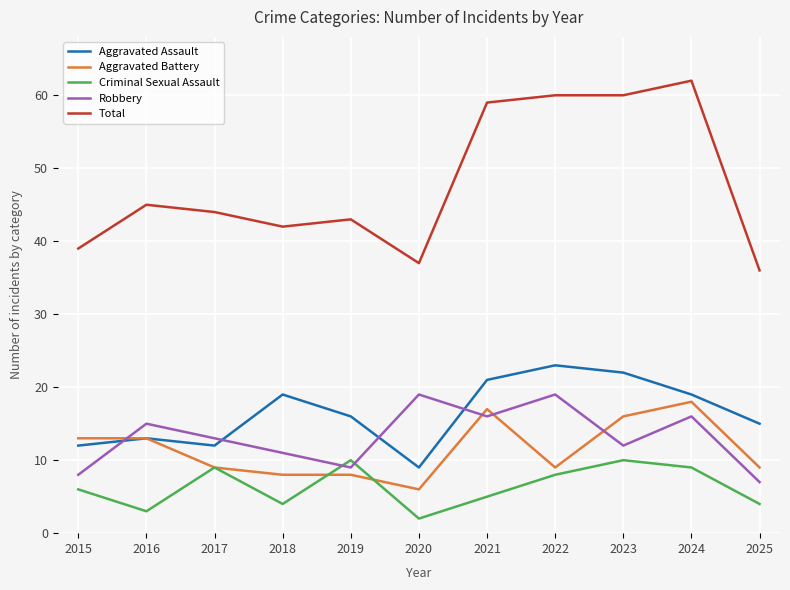

Is the value of Aggravated Battery at 2017 greater than the value of Criminal Sexual Assault at 2020?

Yes